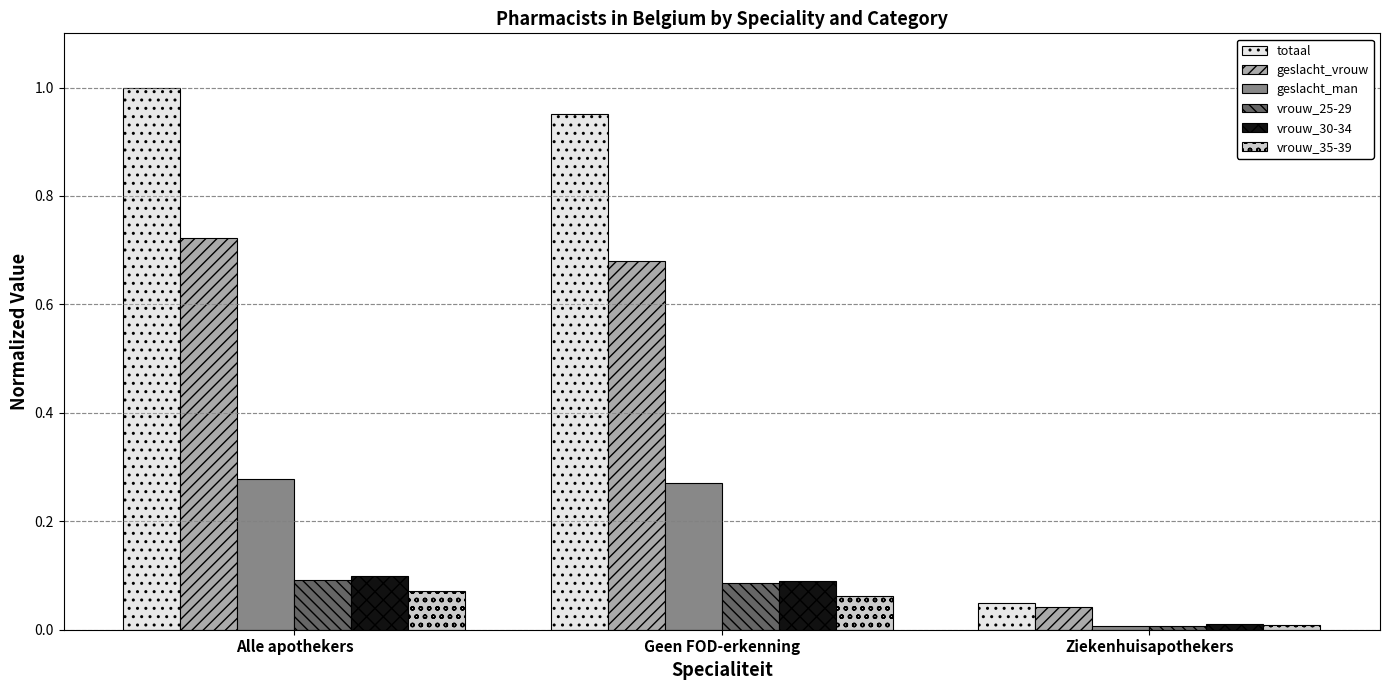

The value of totaal at Geen FOD-erkenning is 0.4. True or false?

False